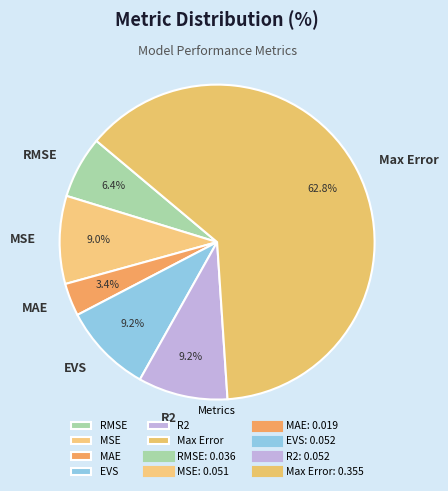

Is it true that RMSE is 6% of the pie?

True